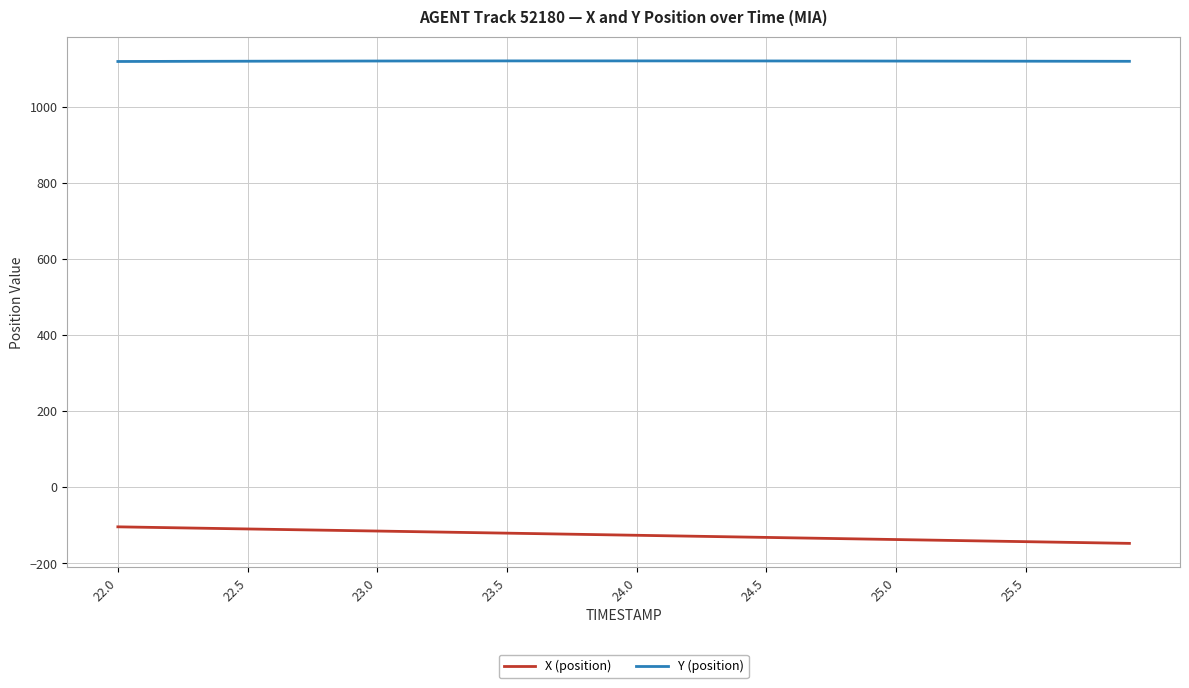

What is the average value of the Y (position) series?

1121.2